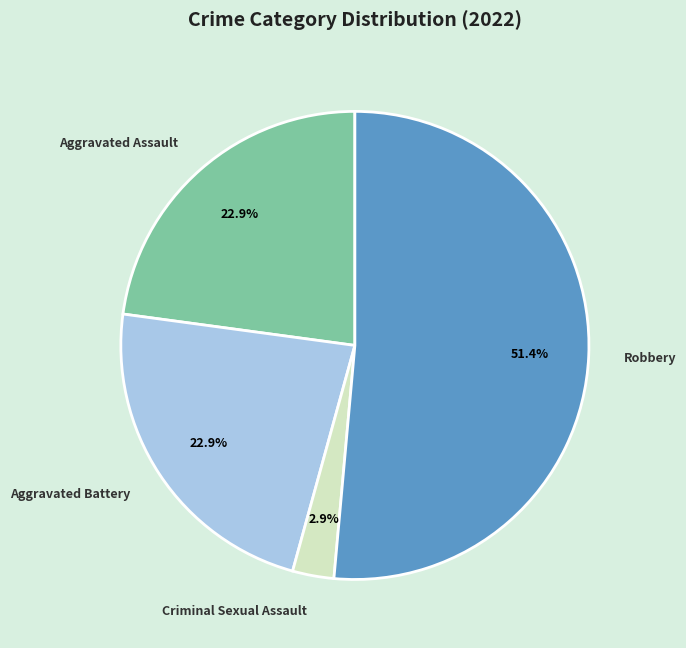

Does Robbery represent more than half of the total?

Yes